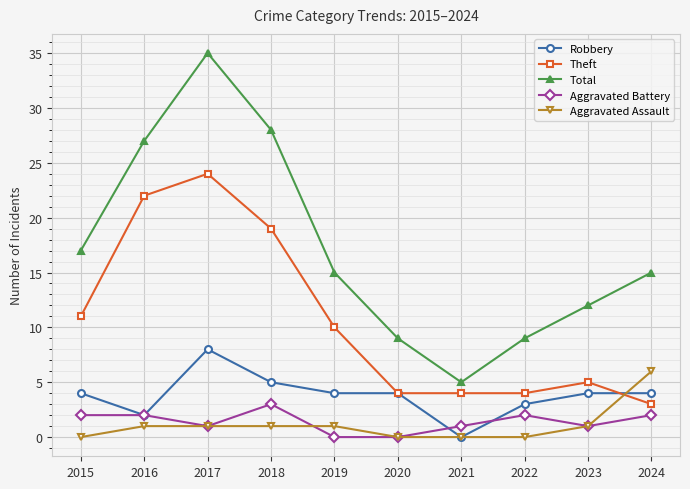

At which category is the sum across all series the highest?

2017